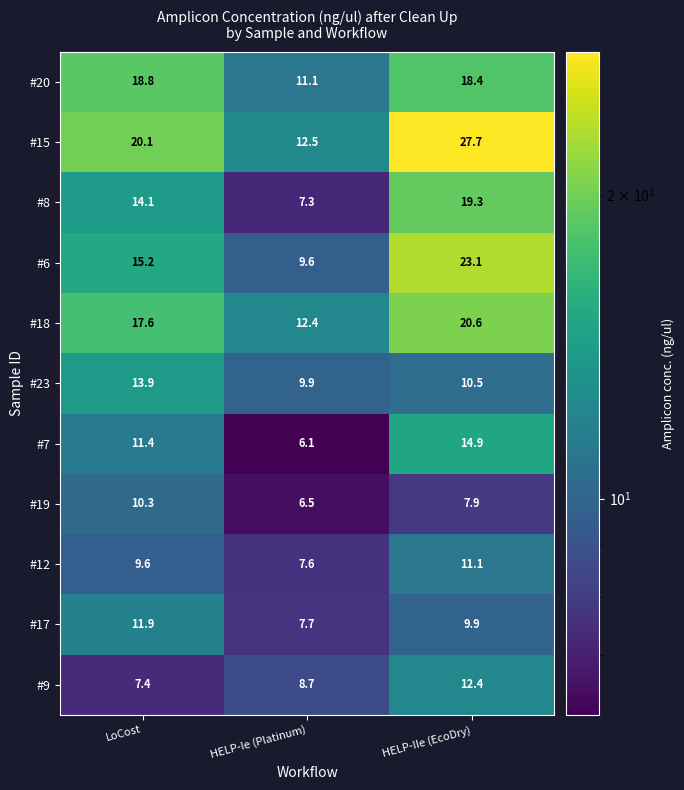

Which series changed the most between HELP-Ie (Platinum) and HELP-IIe (EcoDry)?

#15